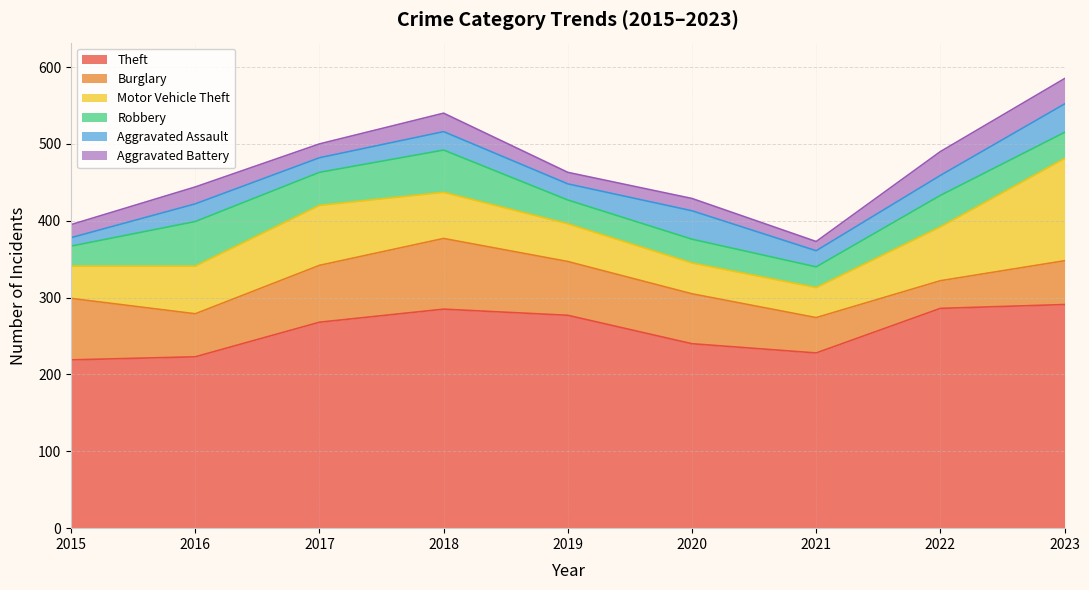

True or false: Motor Vehicle Theft and Theft cross at least once.

False